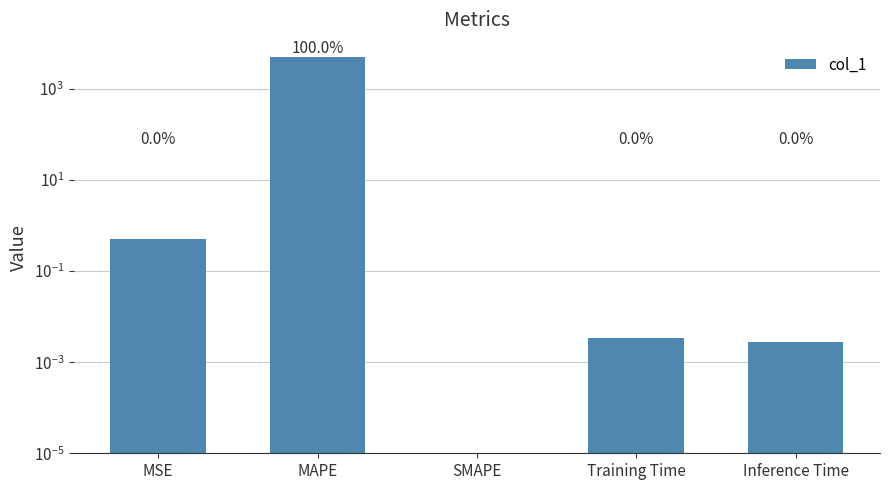

How many series are shown in this chart?

1